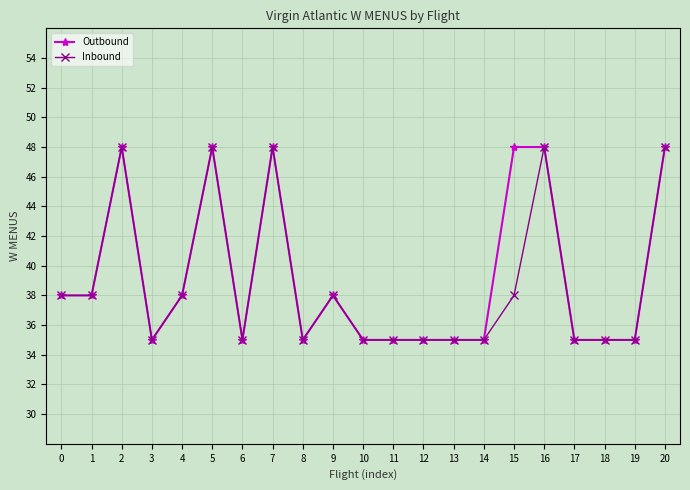

What is the highest value of the Inbound series?

48